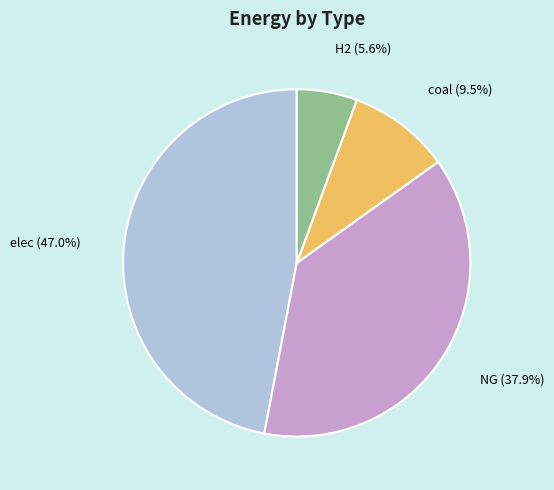

Between NG and coal, which is larger?

NG